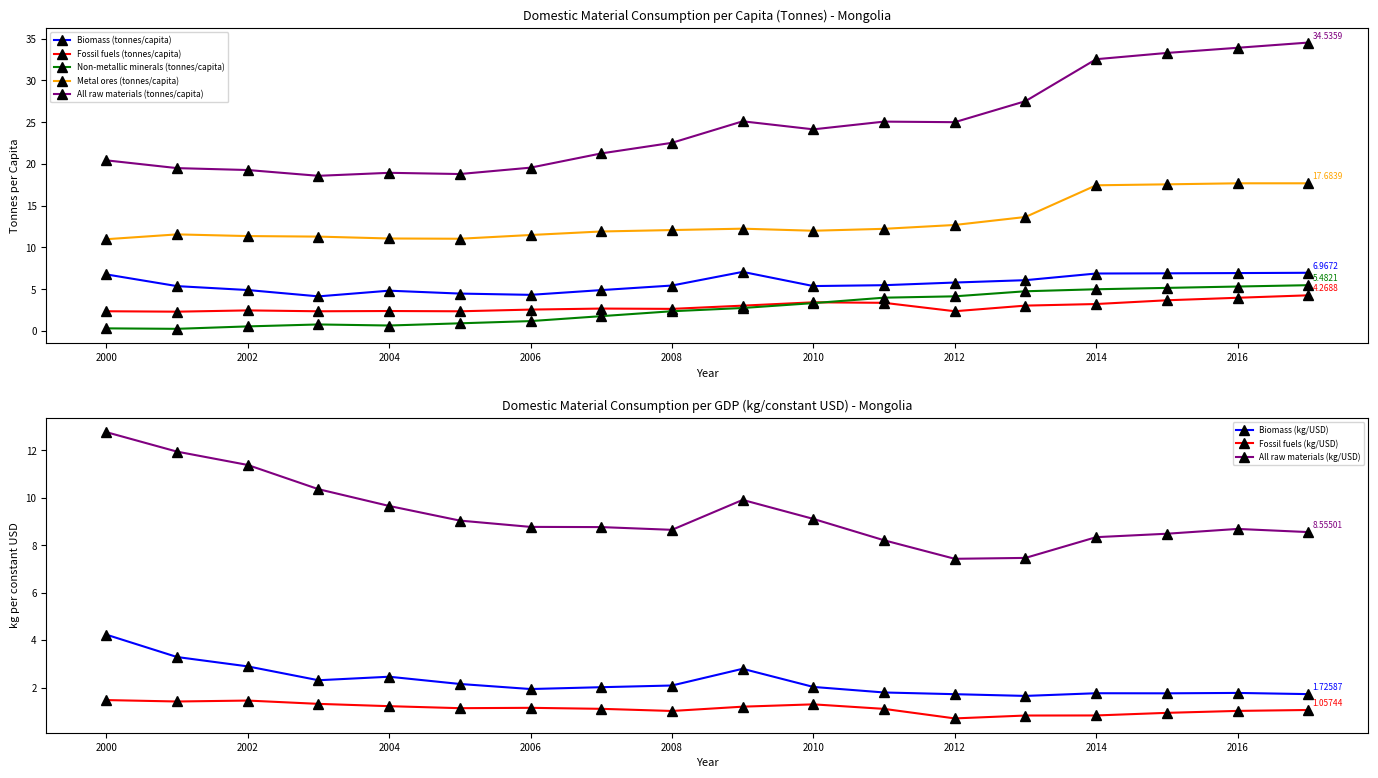

True or false: Metal ores (tonnes/capita) and Biomass (tonnes/capita) intersect in this chart.

False